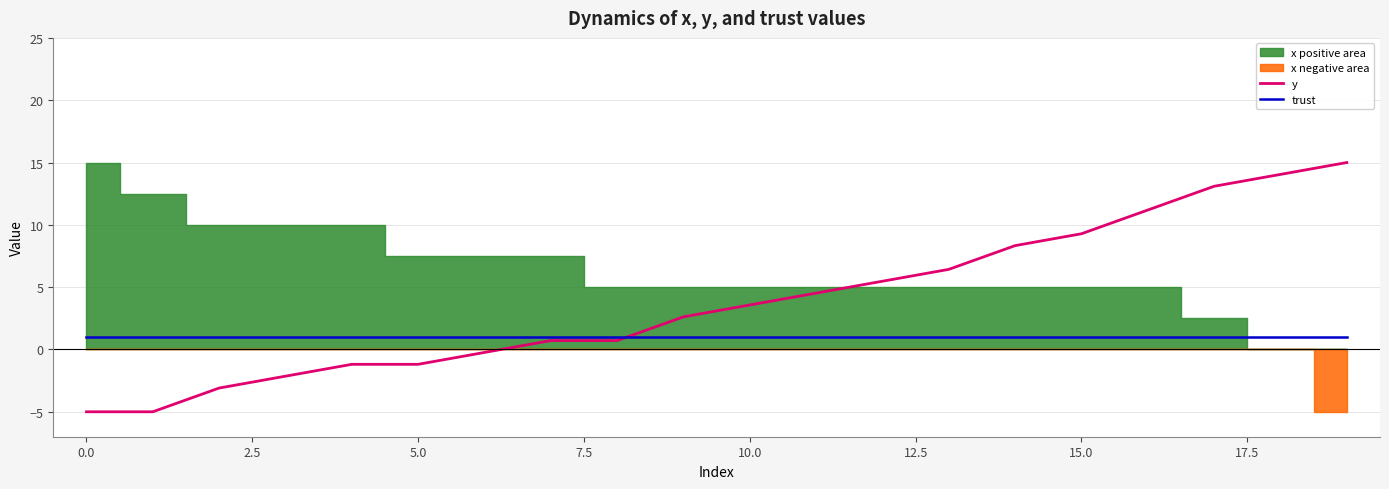

True or false: y has more than 2 points higher than both neighbors.

False